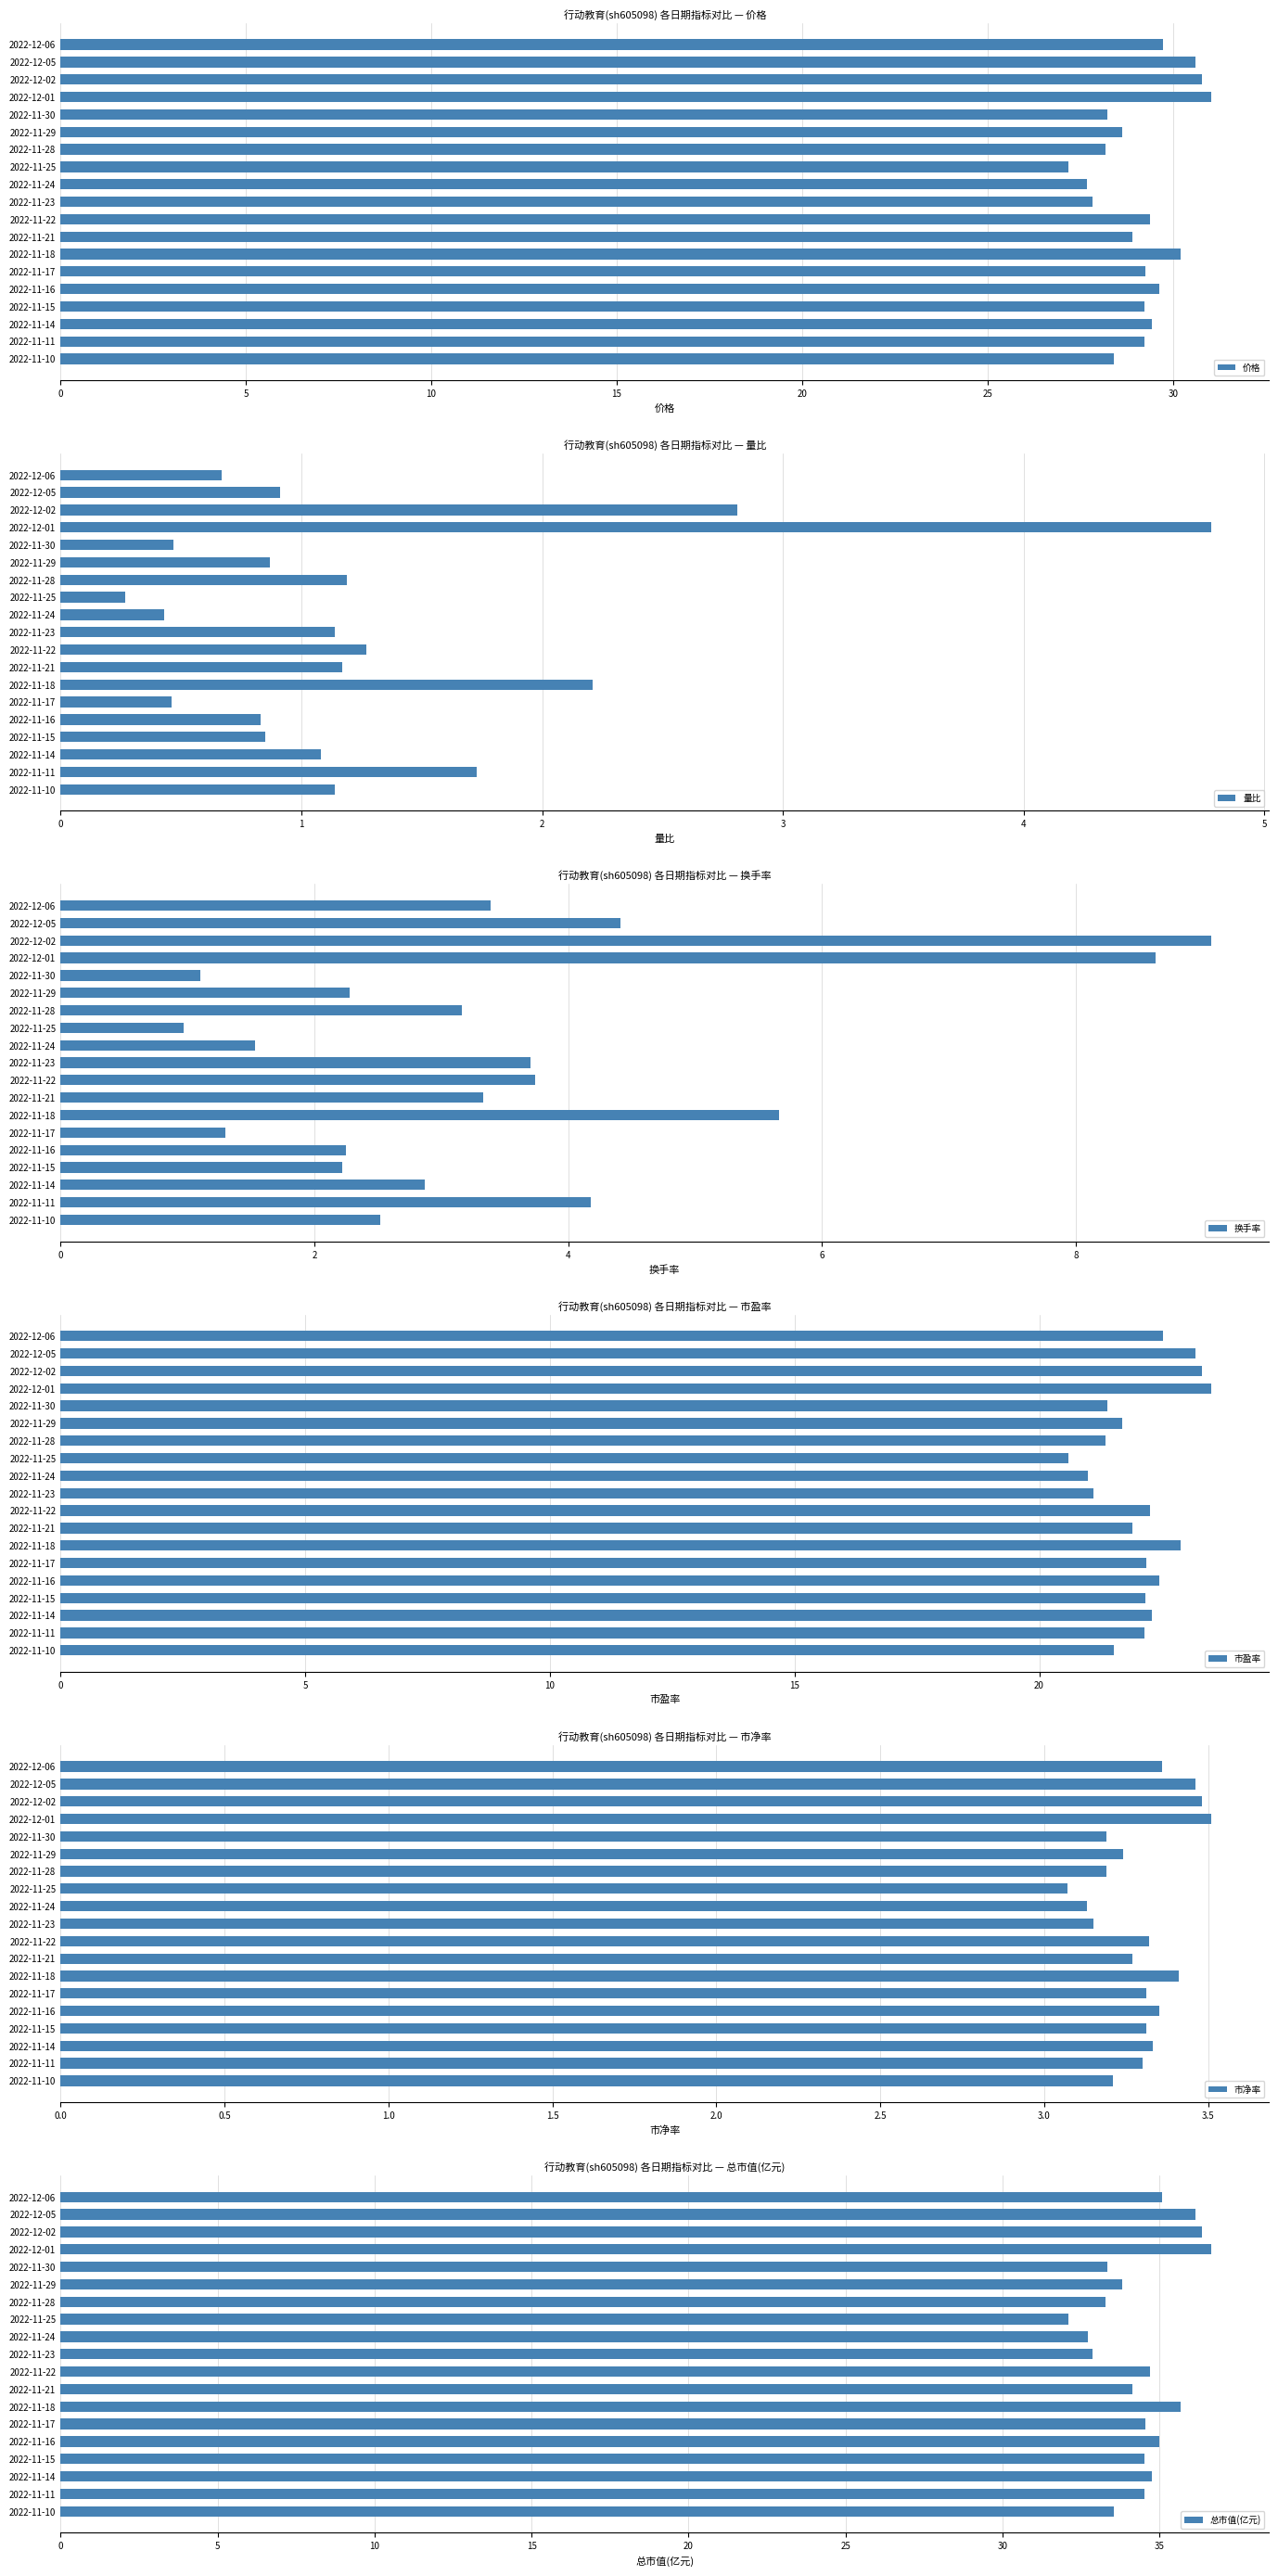

Which series has the largest range (max minus min)?

换手率